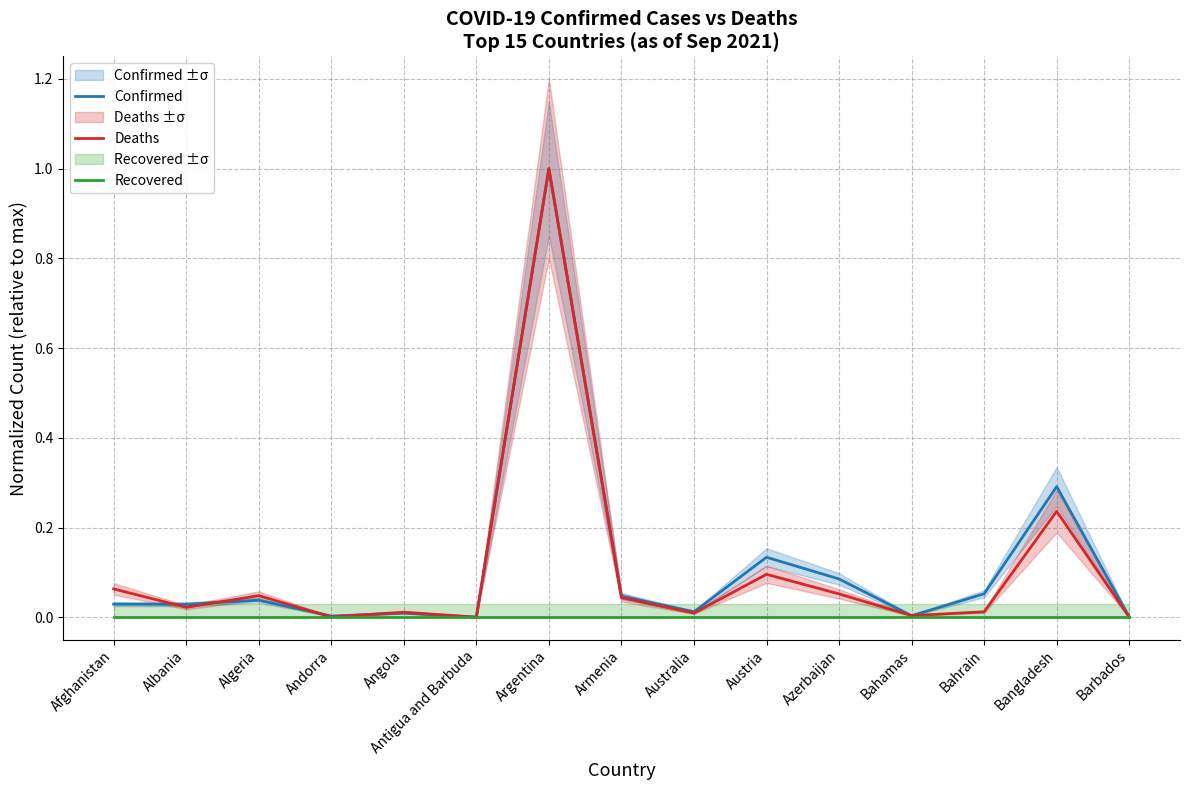

Which category has the highest value in the Recovered series?

Afghanistan